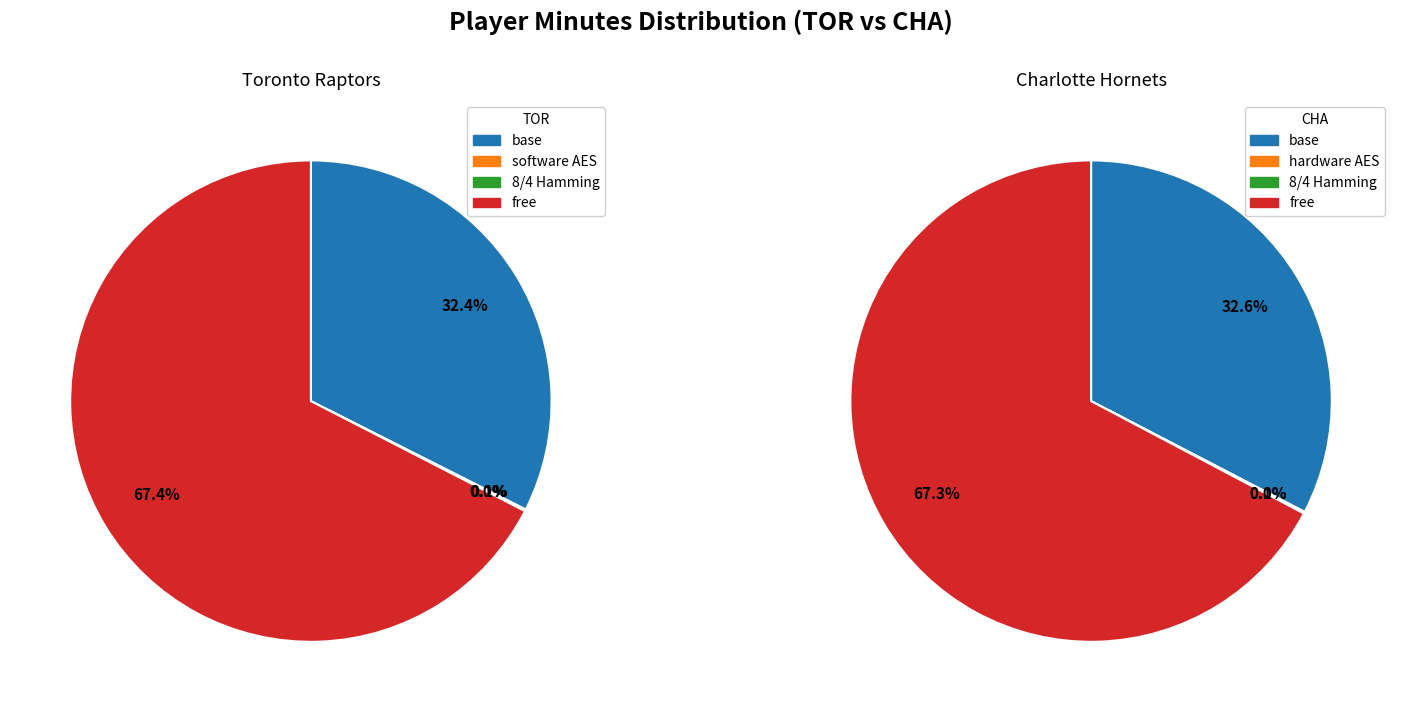

Is it true that Gary Trent Jr. is 7% of the pie?

False